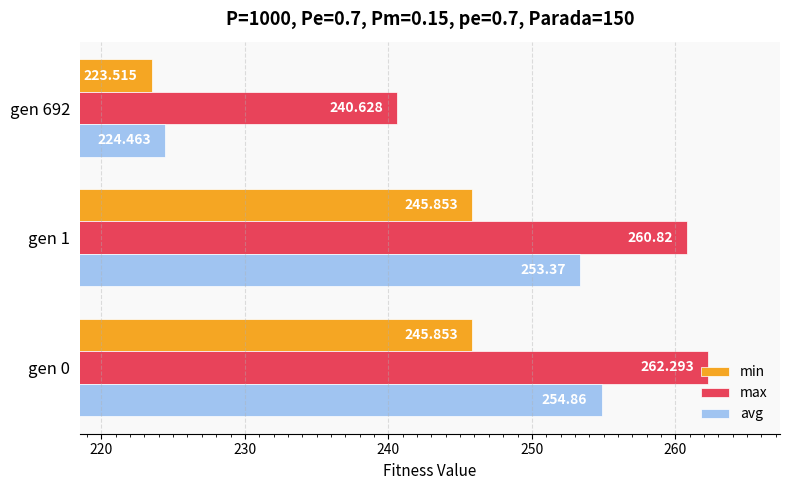

What is the sum of all max values?

763.7